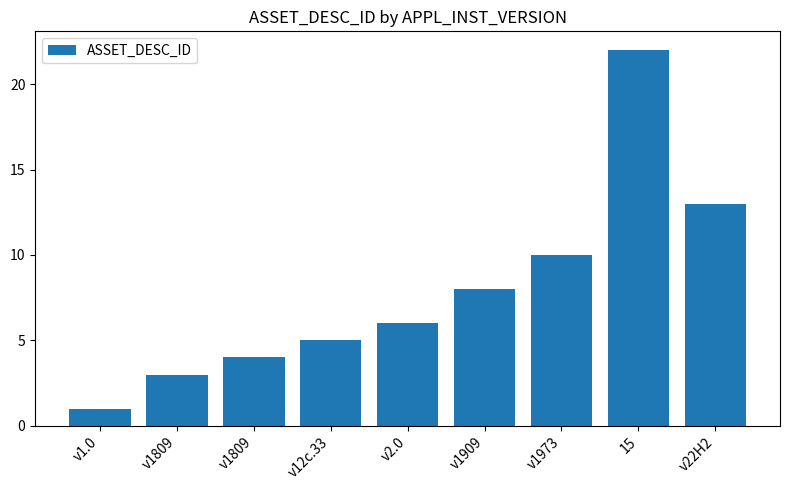

What is the maximum value shown in the chart?

22